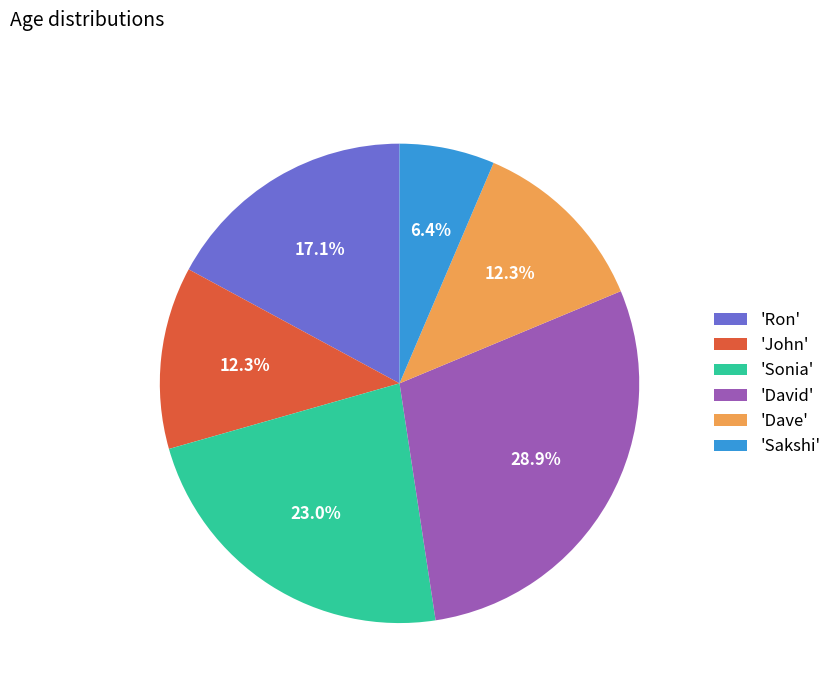

Does 'Dave' represent more than half of the total?

No